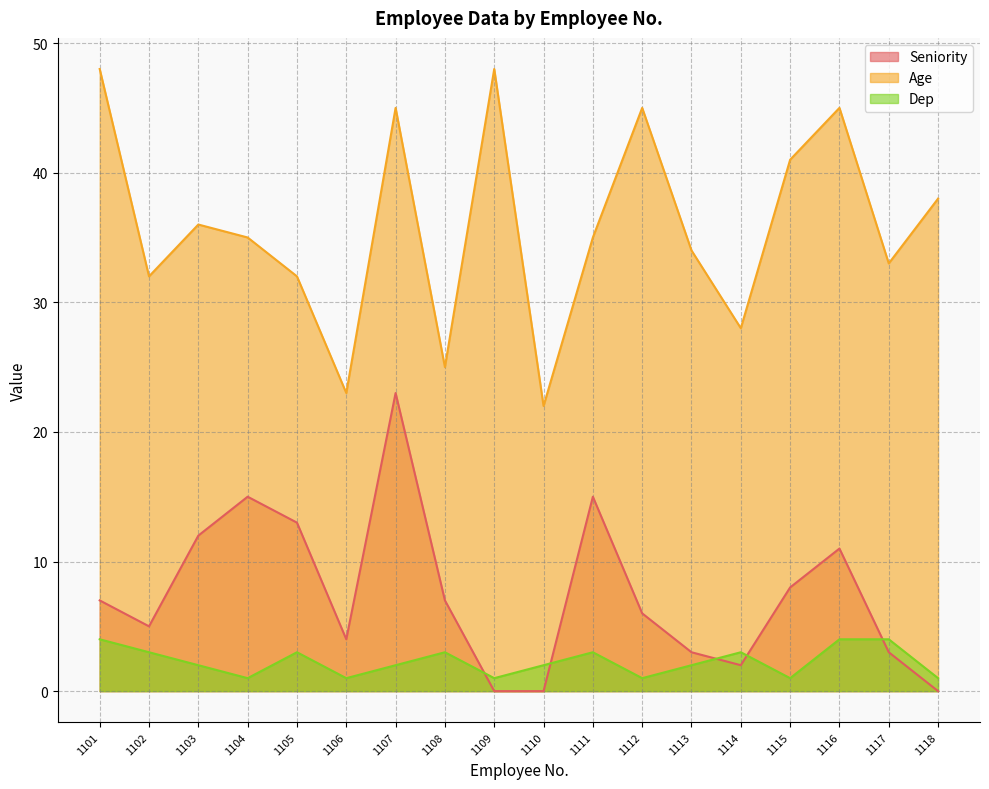

Reading right to left, list all the values displayed in this chart.

Seniority: 0	3	11	8	2	3	6	15	0	0	7	23	4	13	15	12	5	7
Age: 38	33	45	41	28	34	45	35	22	48	25	45	23	32	35	36	32	48
Dep: 1	4	4	1	3	2	1	3	2	1	3	2	1	3	1	2	3	4